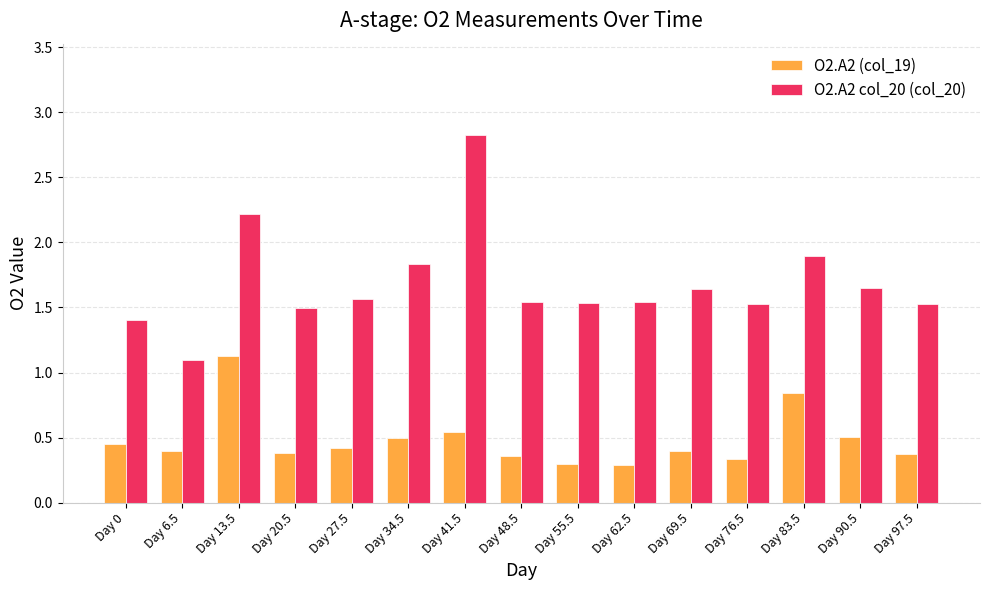

Rank the series by their average value, from lowest to highest.

O2.A2 (col_19), O2.A2 col_20 (col_20)